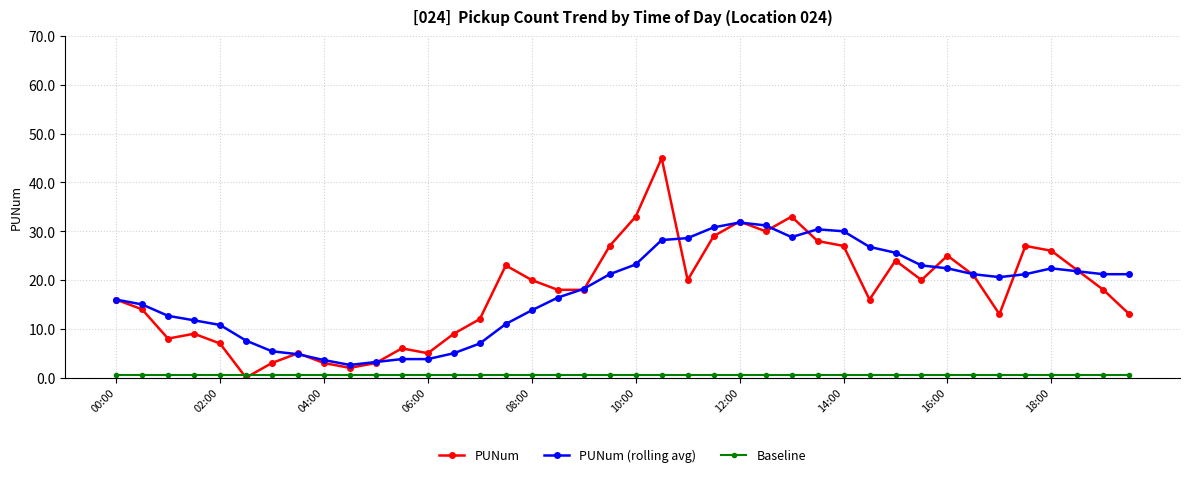

How many categories are shown in the chart?

40